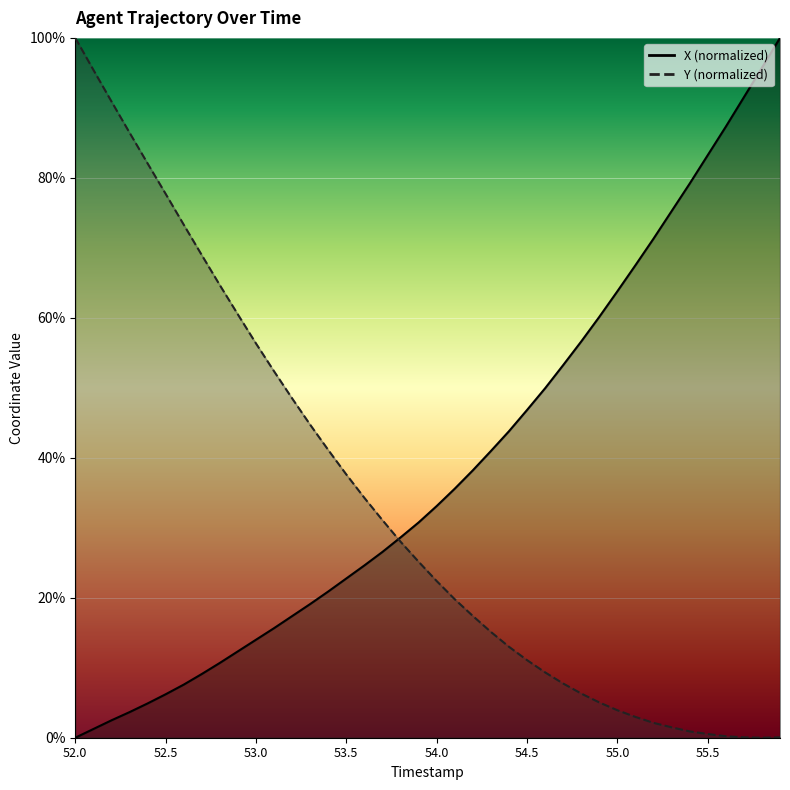

Is the value of X at 55.3 greater than the value of Y at 54.0?

Yes